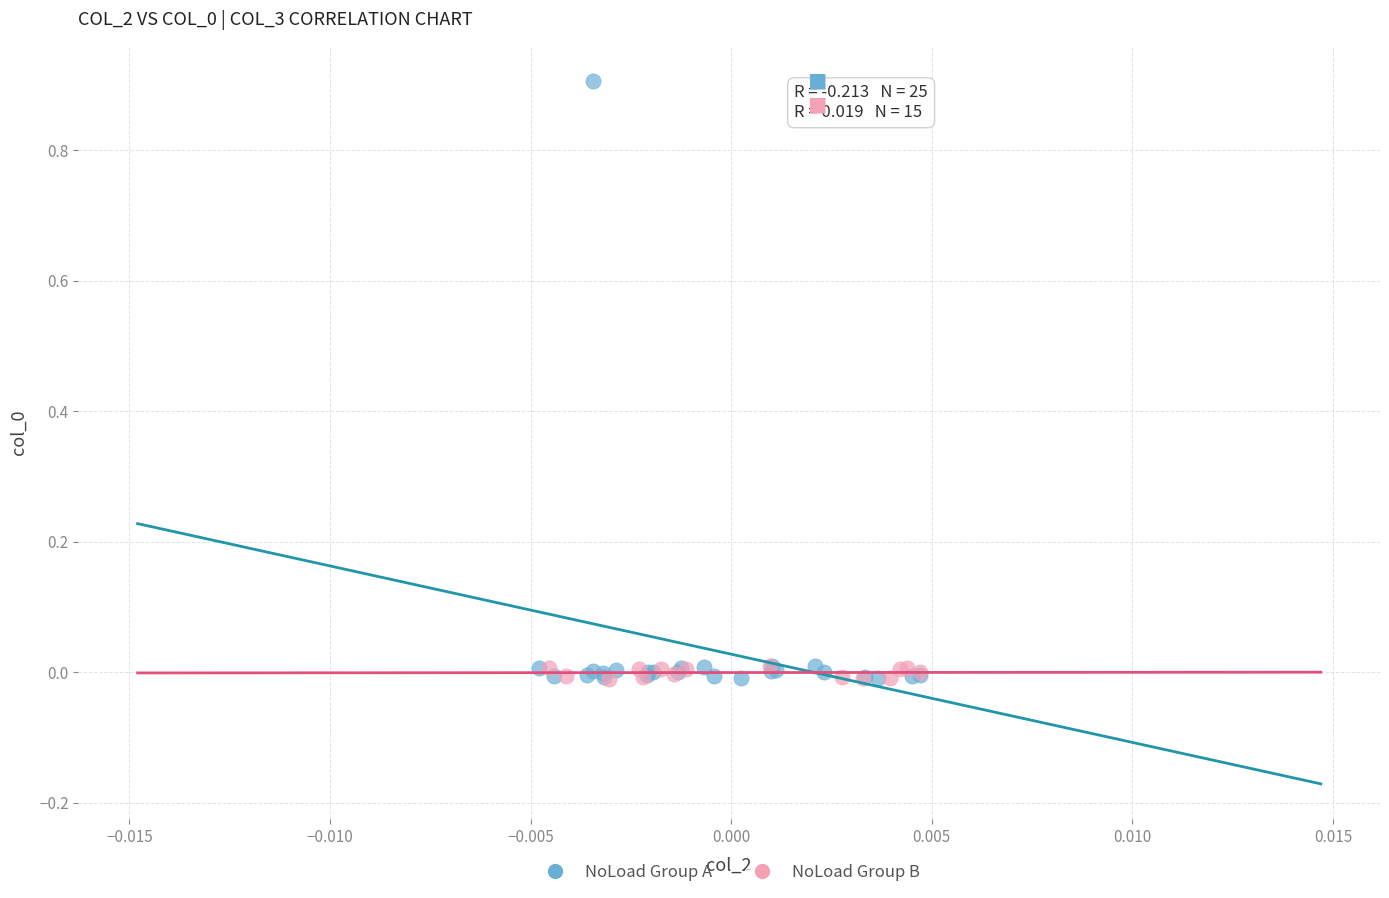

Which series has the largest Y range (max minus min)?

NoLoad Group A